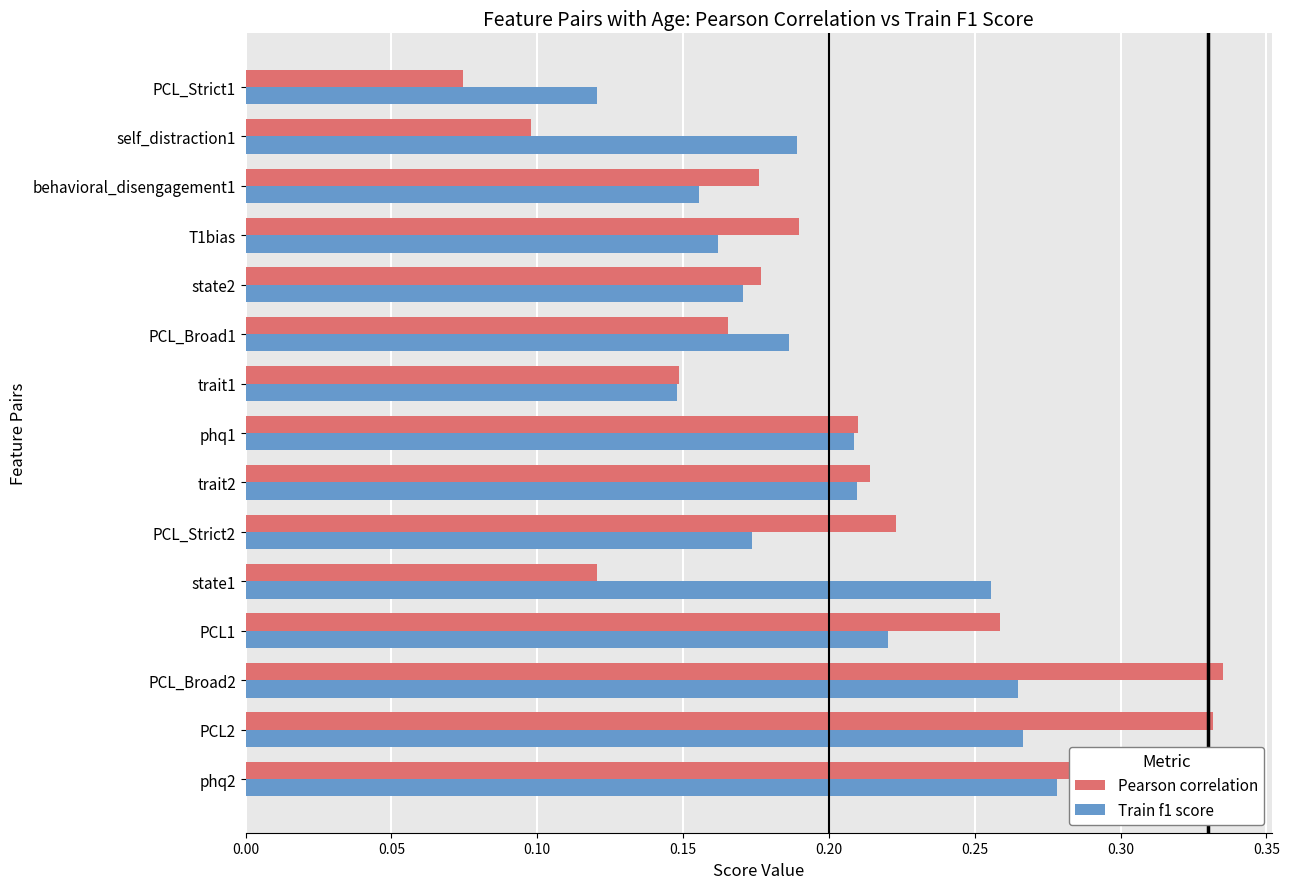

At which label is Train f1 score closest to 0?

PCL_Strict1